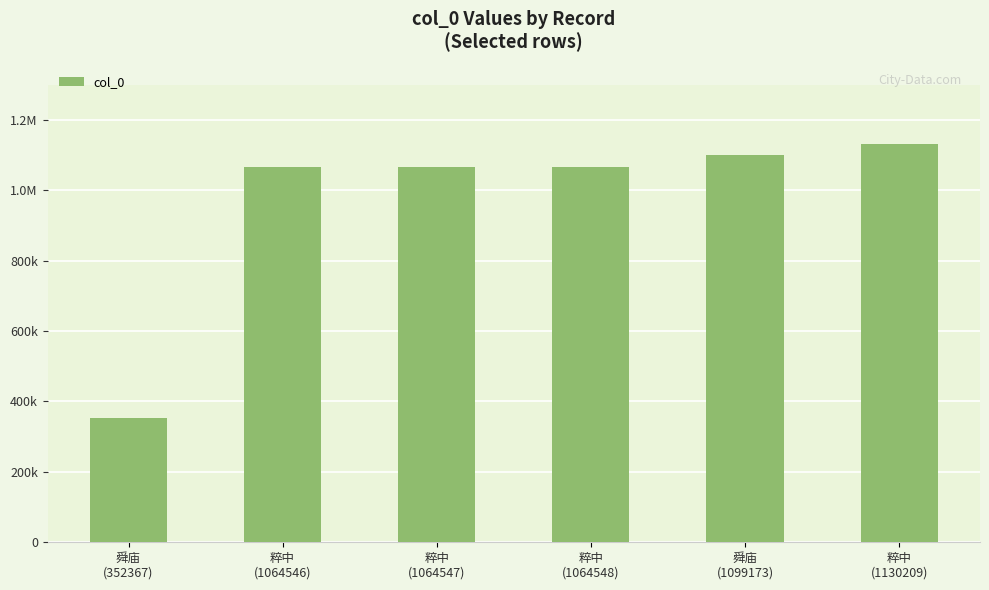

What position from the right is 粹中
(1130209)?

1